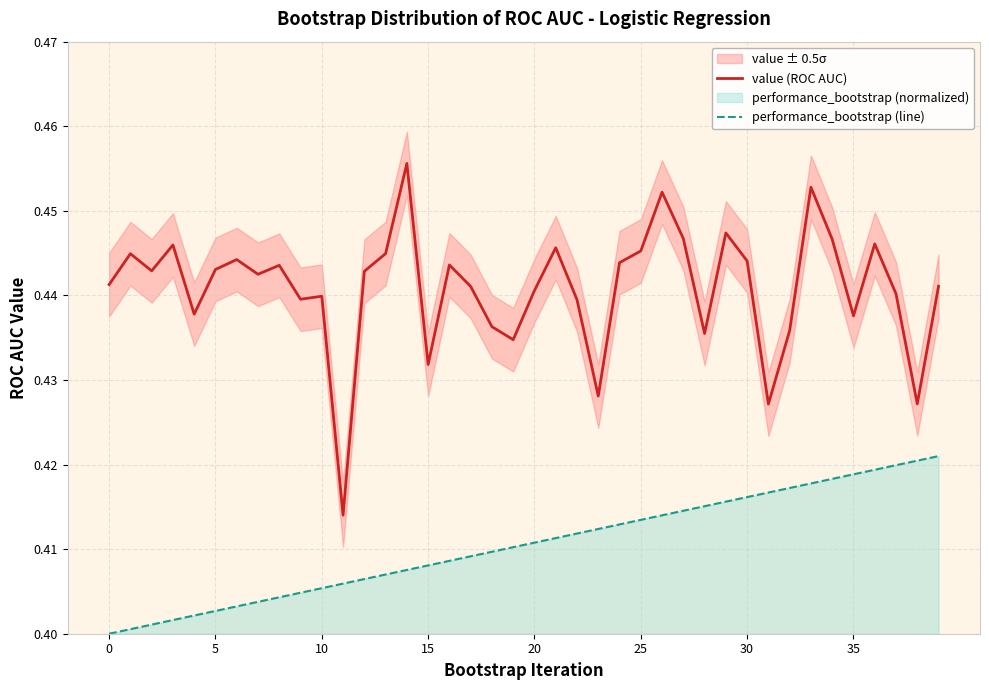

Is it true that value (ROC AUC) equals 0.8 at 17?

False